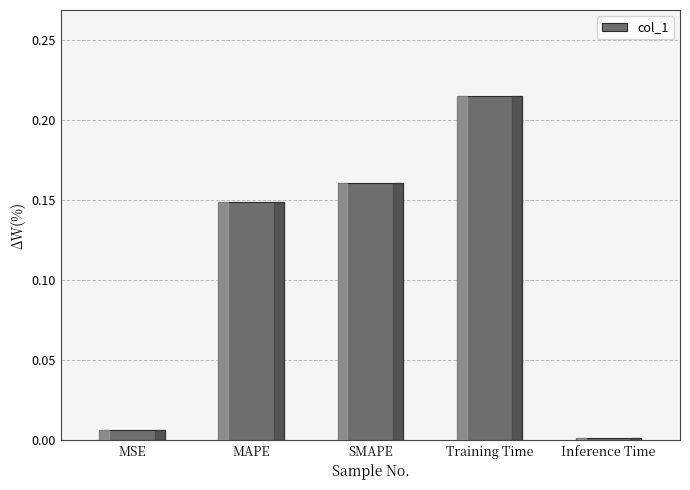

List the labels in order of value, largest first.

Training Time, SMAPE, MAPE, MSE, Inference Time